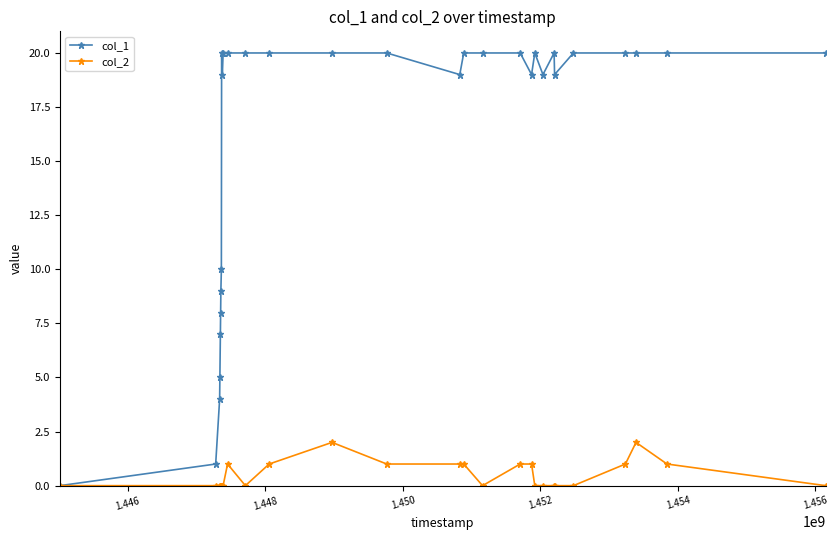

Which series has the widest spread of values?

col_1